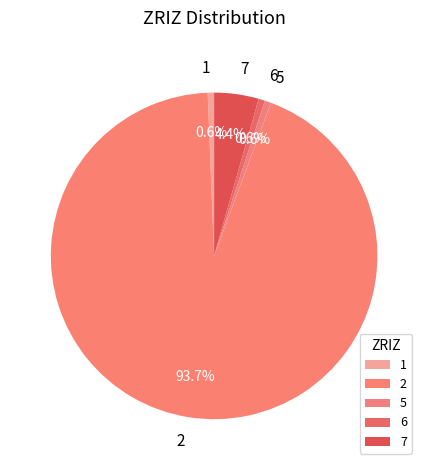

How many segments does this pie chart have?

5